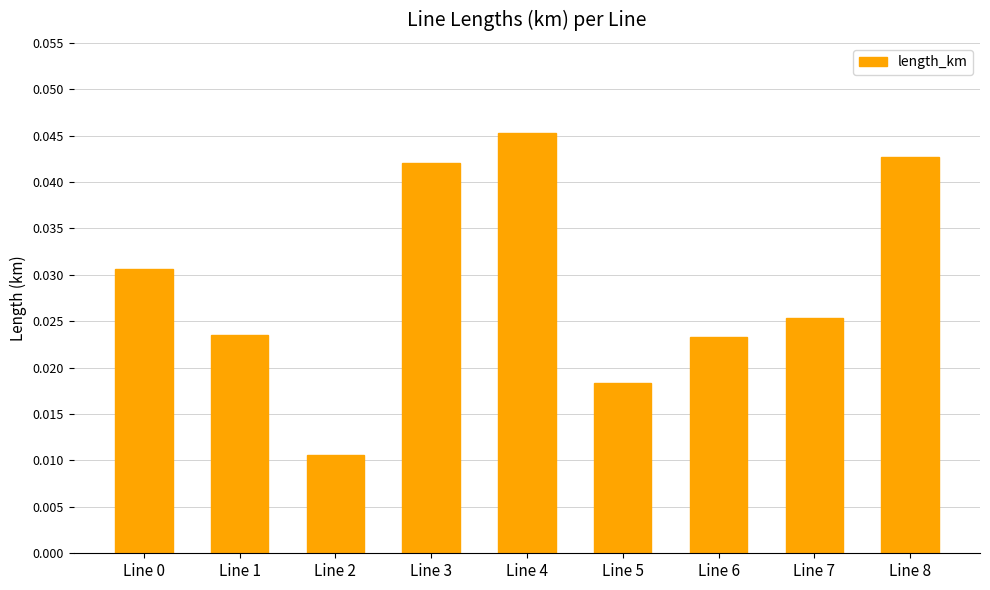

Which category has the lowest value across all series?

Line 2